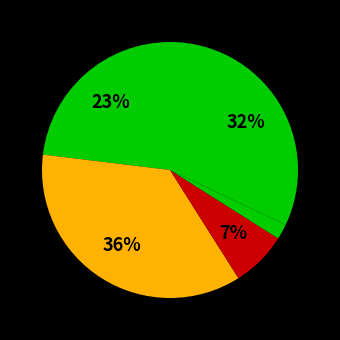

How many segments does this pie chart have?

5